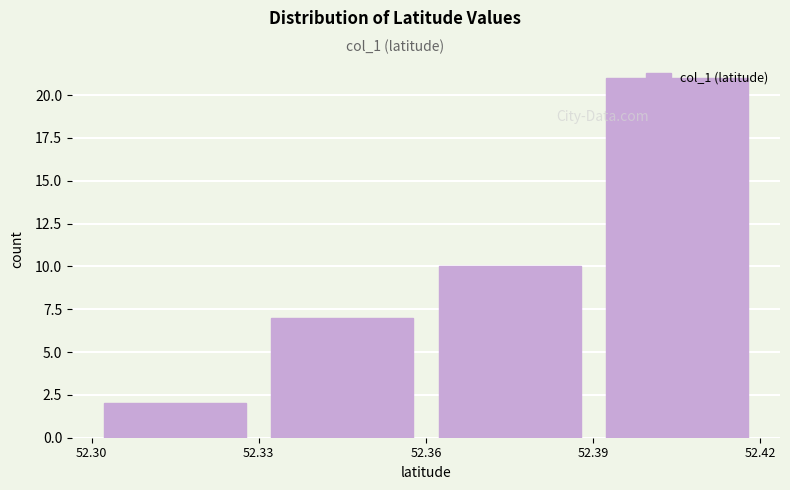

Reading left to right, transcribe this chart: for each bar, give the range it covers on the x-axis and its height. The values are not printed on the chart, so give them approximately, as read against the axis.

52.30 to 52.33: 2
52.33 to 52.36: 7
52.36 to 52.39: 10
52.39 to 52.42: 21